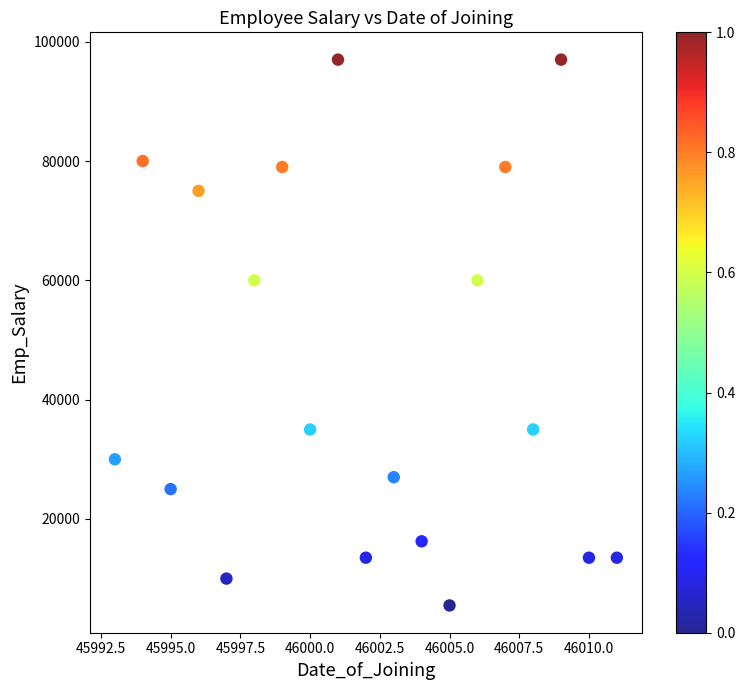

What is the range of Y values (max minus min)?

91500